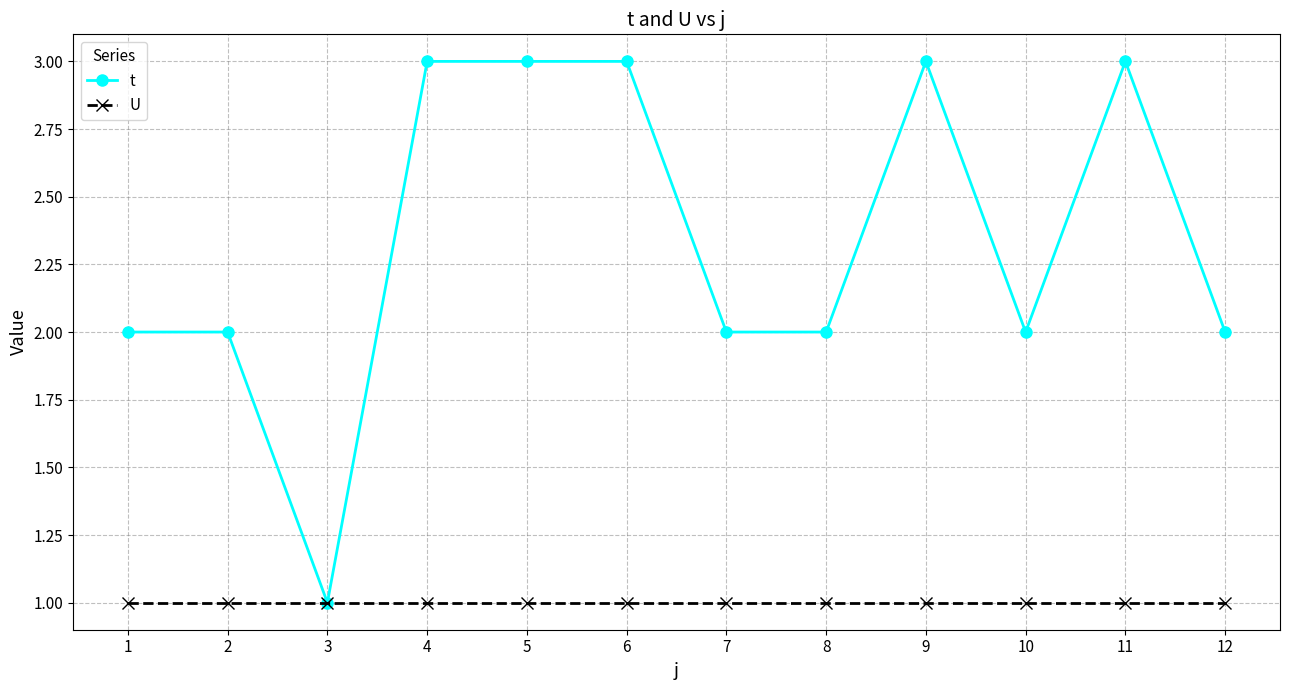

Which series has the largest total across all categories?

t